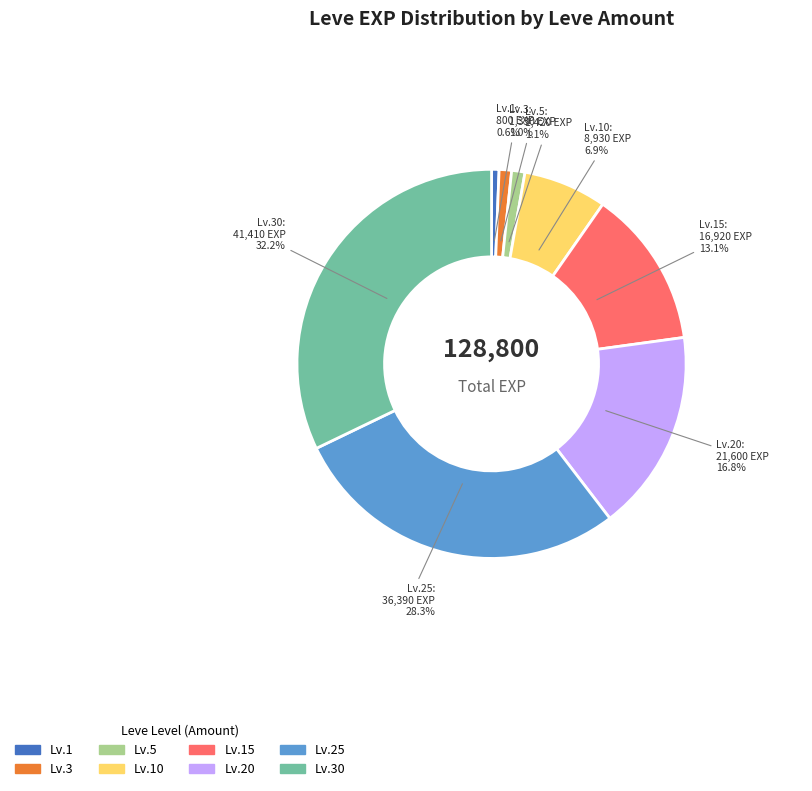

Does any single category account for the majority?

No